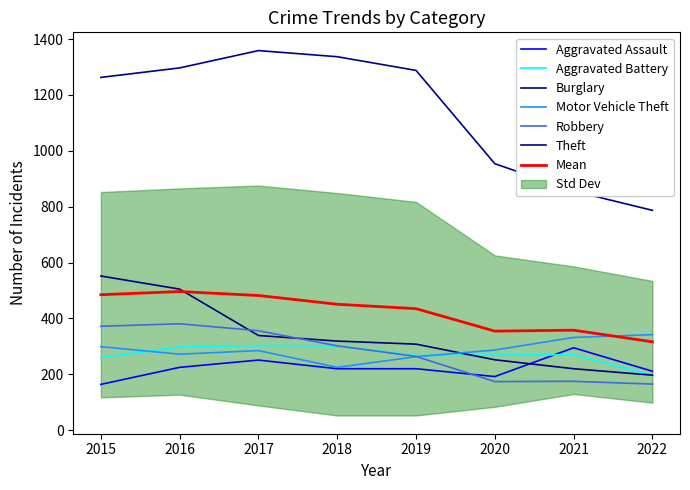

At how many categories does at least one series exceed 385?

8